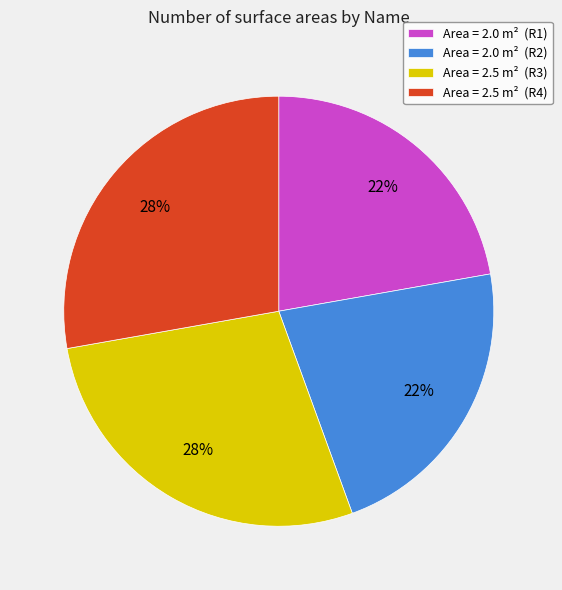

True or false: Area = 2.0 m² (R1) accounts for 22% of the total.

True